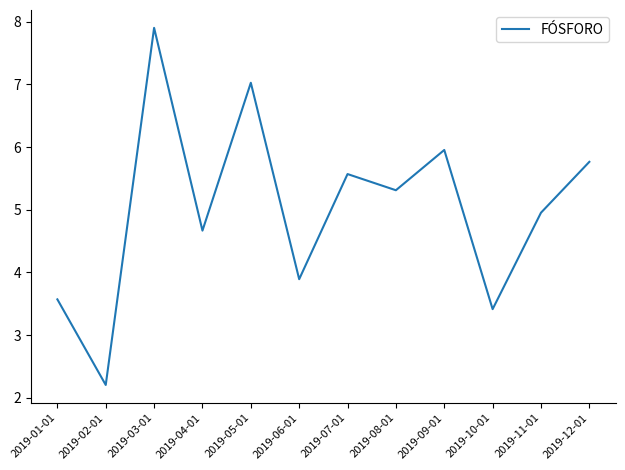

Reading right to left, extract all data points from this chart.

5.8	5.0	3.4	6.0	5.3	5.6	3.9	7.0	4.7	7.9	2.2	3.6